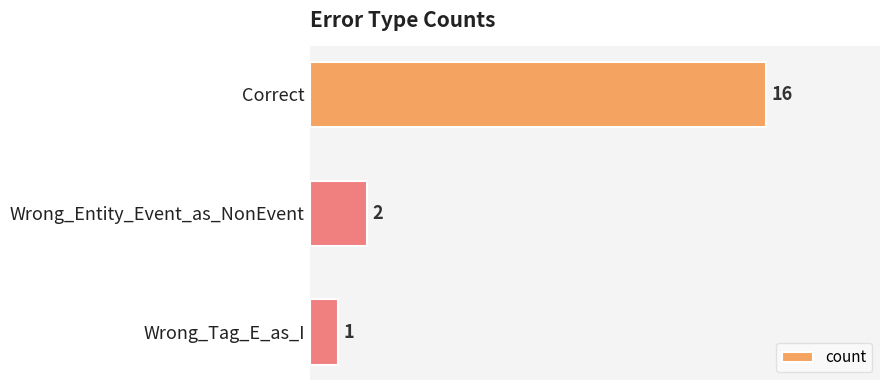

What is the average value?

6